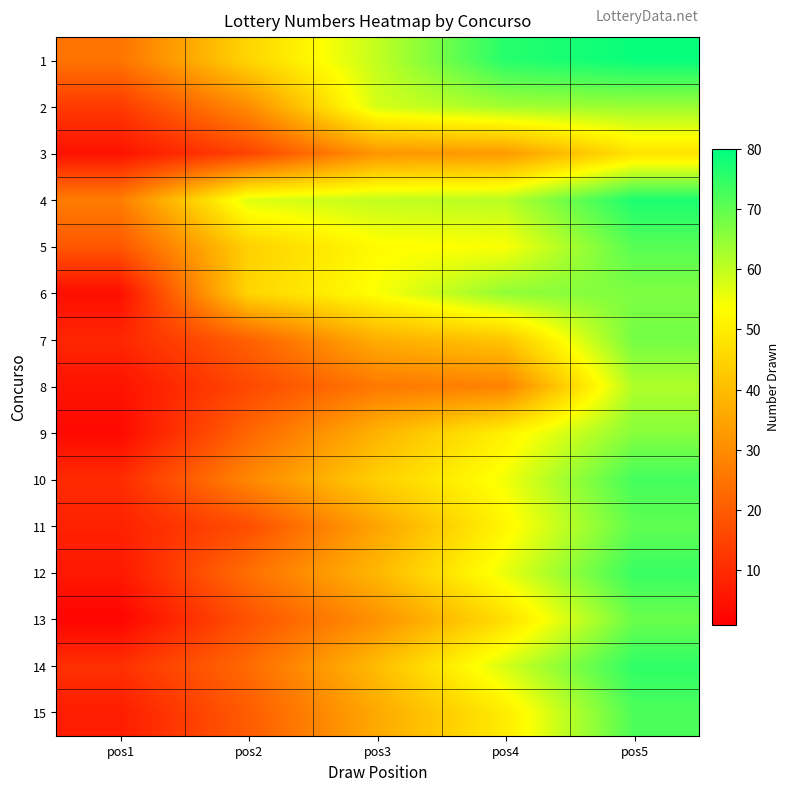

What is the spread (max minus min) of values at pos3?

34